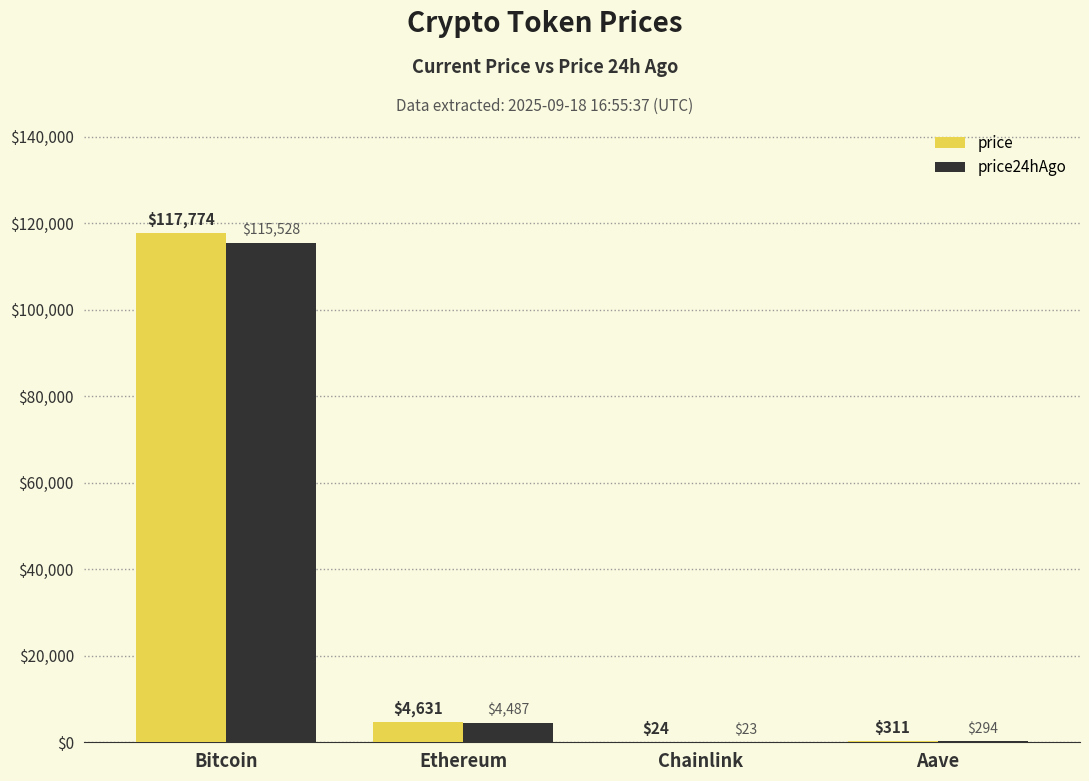

What is the difference between the price values at Bitcoin and Ethereum?

113143.0